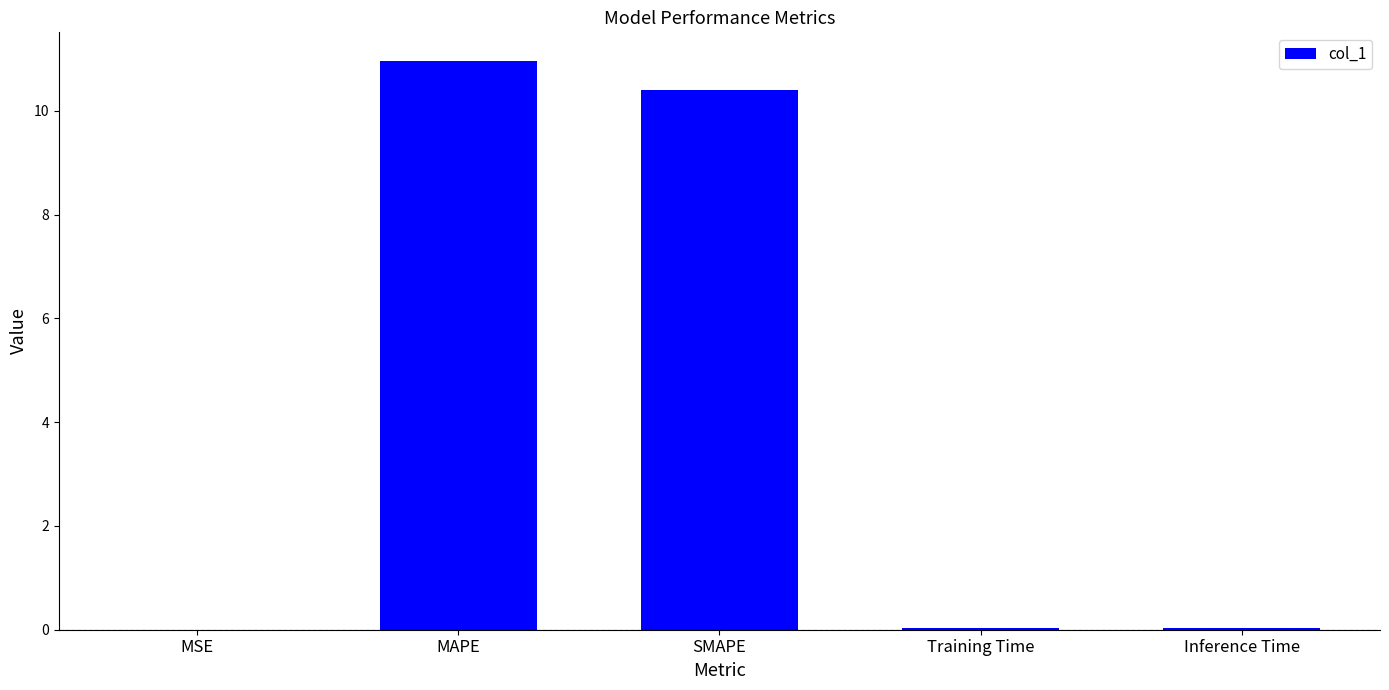

At which category does the chart reach its peak across all series?

MAPE